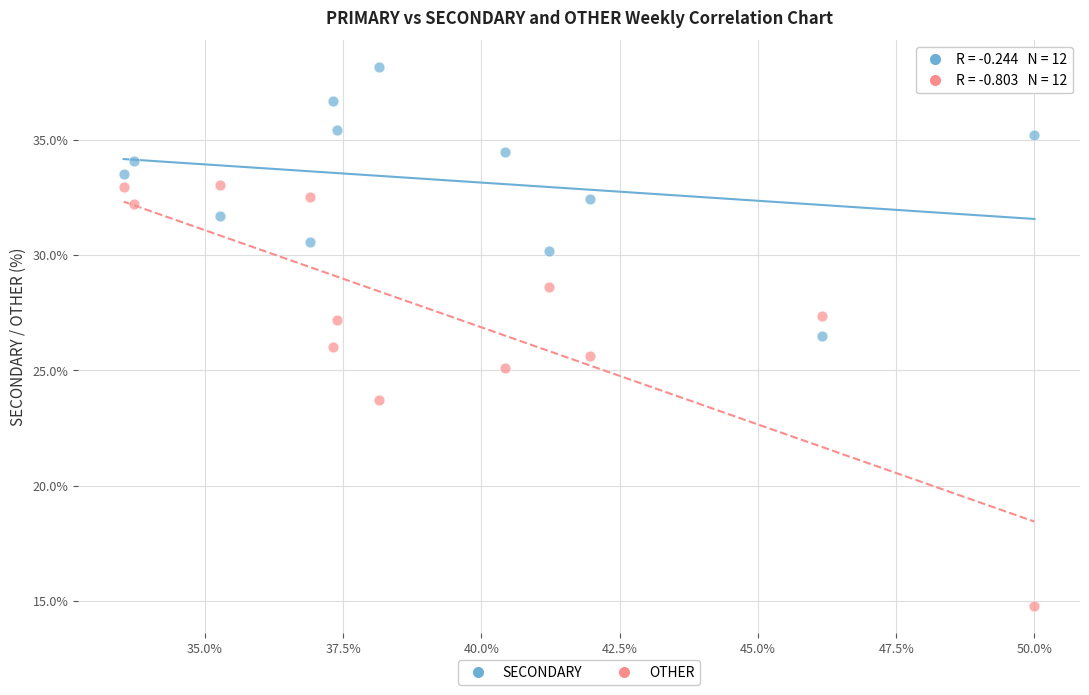

Which series has the largest Y range (max minus min)?

OTHER